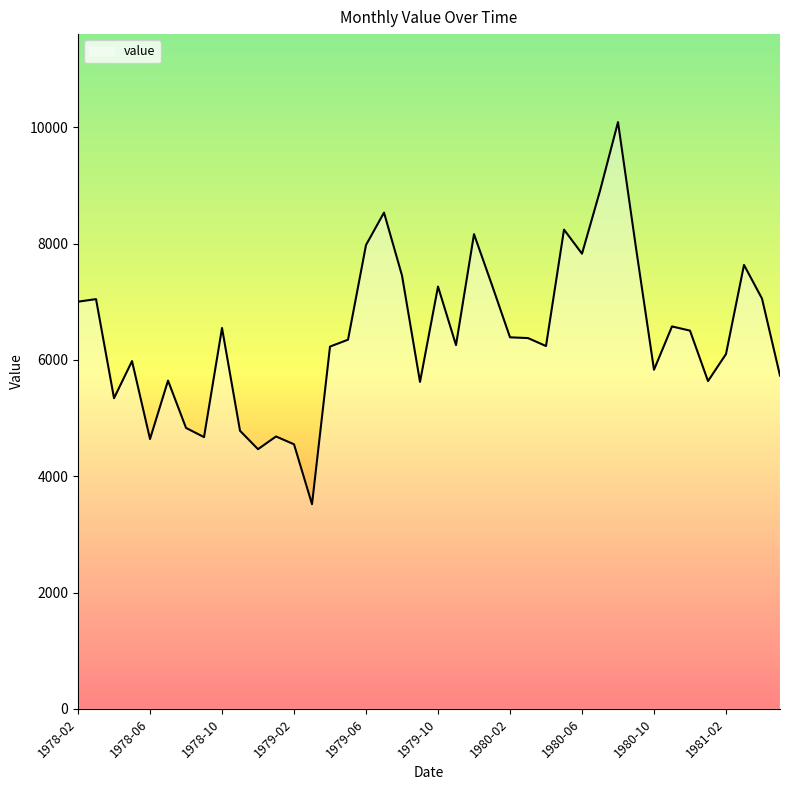

What is the maximum value shown in the chart?

10090